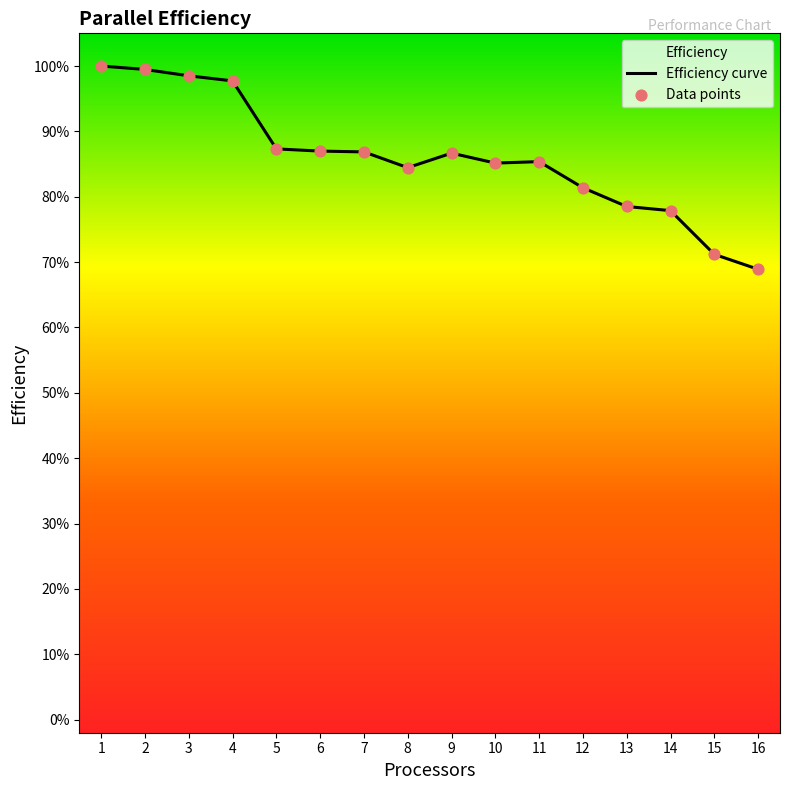

Which series reaches the maximum Y coordinate?

Efficiency curve